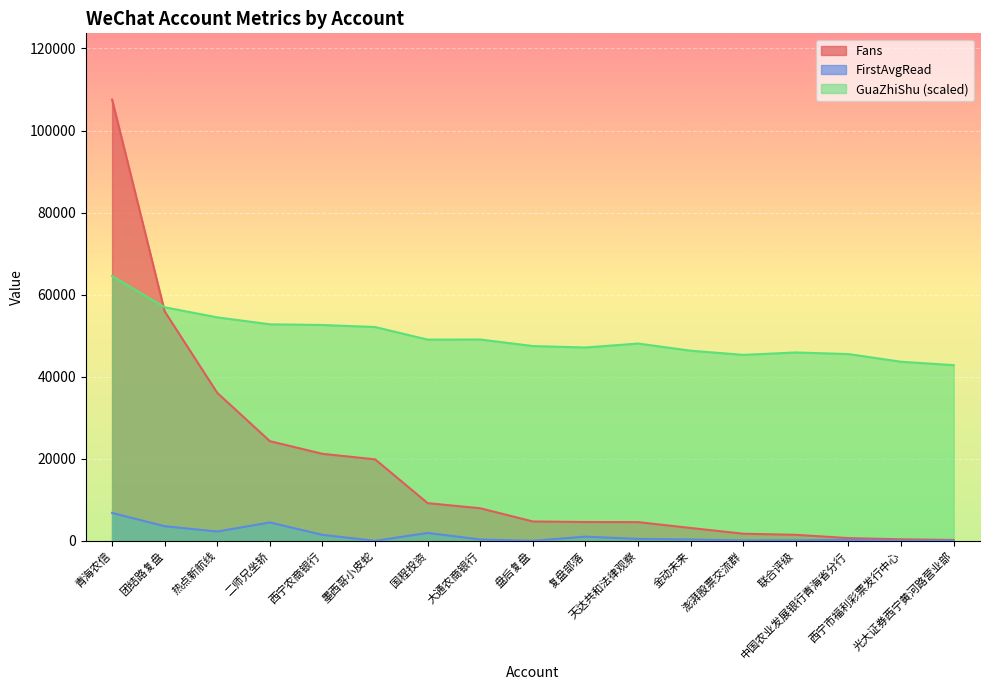

True or false: FirstAvgRead and GuaZhiShu cross at least once.

False